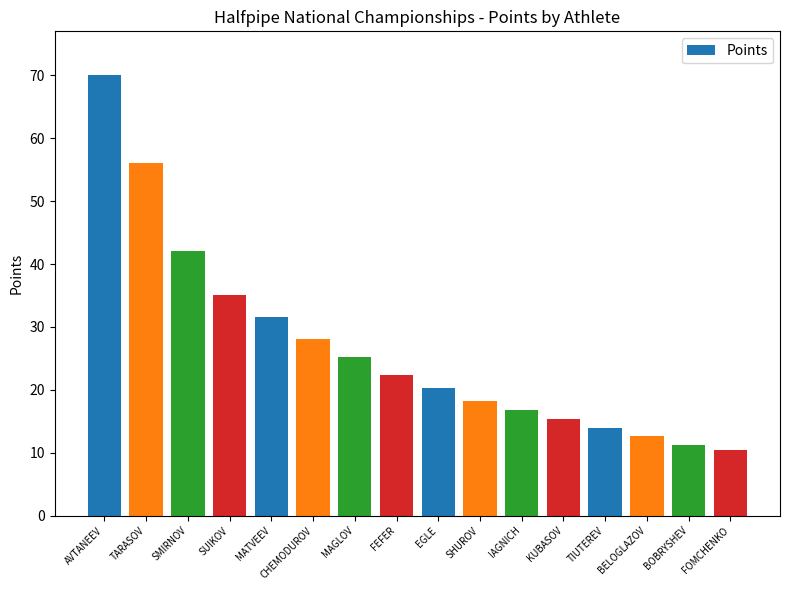

Reading right to left, transcribe all the data shown in this chart.

FOMCHENKO=10.5	BOBRYSHEV=11.2	BELOGLAZOV=12.6	TIUTEREV=14.0	KUBASOV=15.4	IAGNICH=16.8	SHUROV=18.2	EGLE=20.3	FEFER=22.4	MAGLOV=25.2	CHEMODUROV=28.0	MATVEEV=31.5	SUIKOV=35.0	SMIRNOV=42.0	TARASOV=56.0	AVTANEEV=70.0